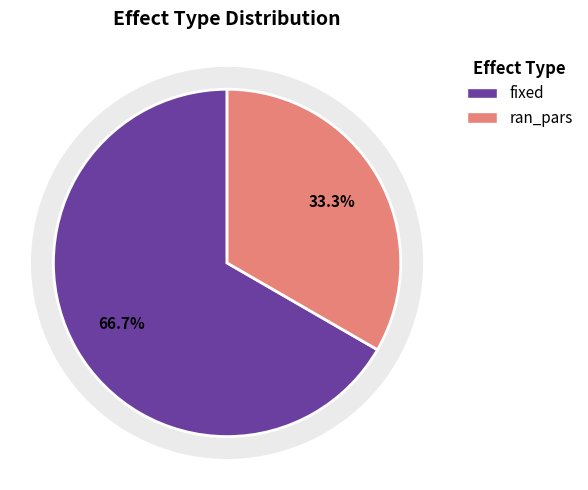

To the nearest percent, what is the difference between the ran_pars and fixed slice percentages?

33%